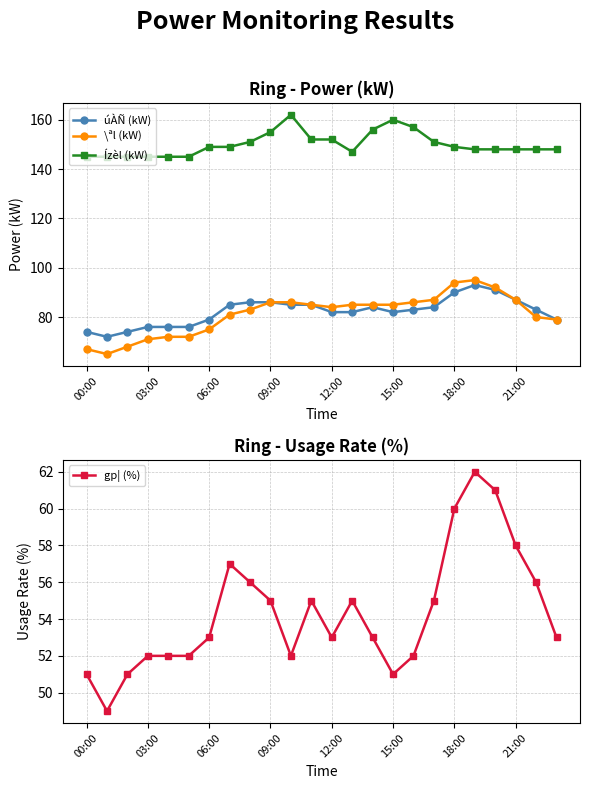

What is the approximate value of \ªl (kW) at 06:00?

75